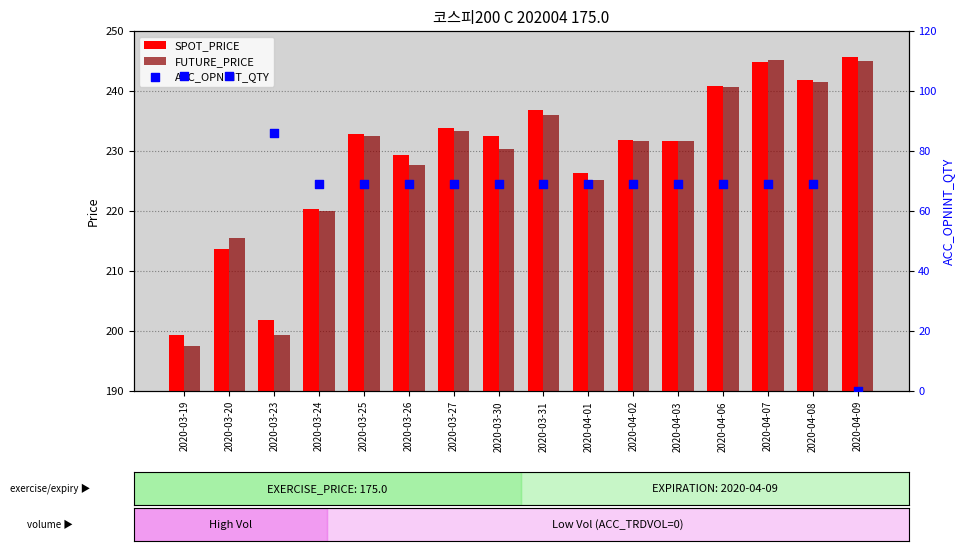

At which category is the sum across all series the highest?

2020-04-07